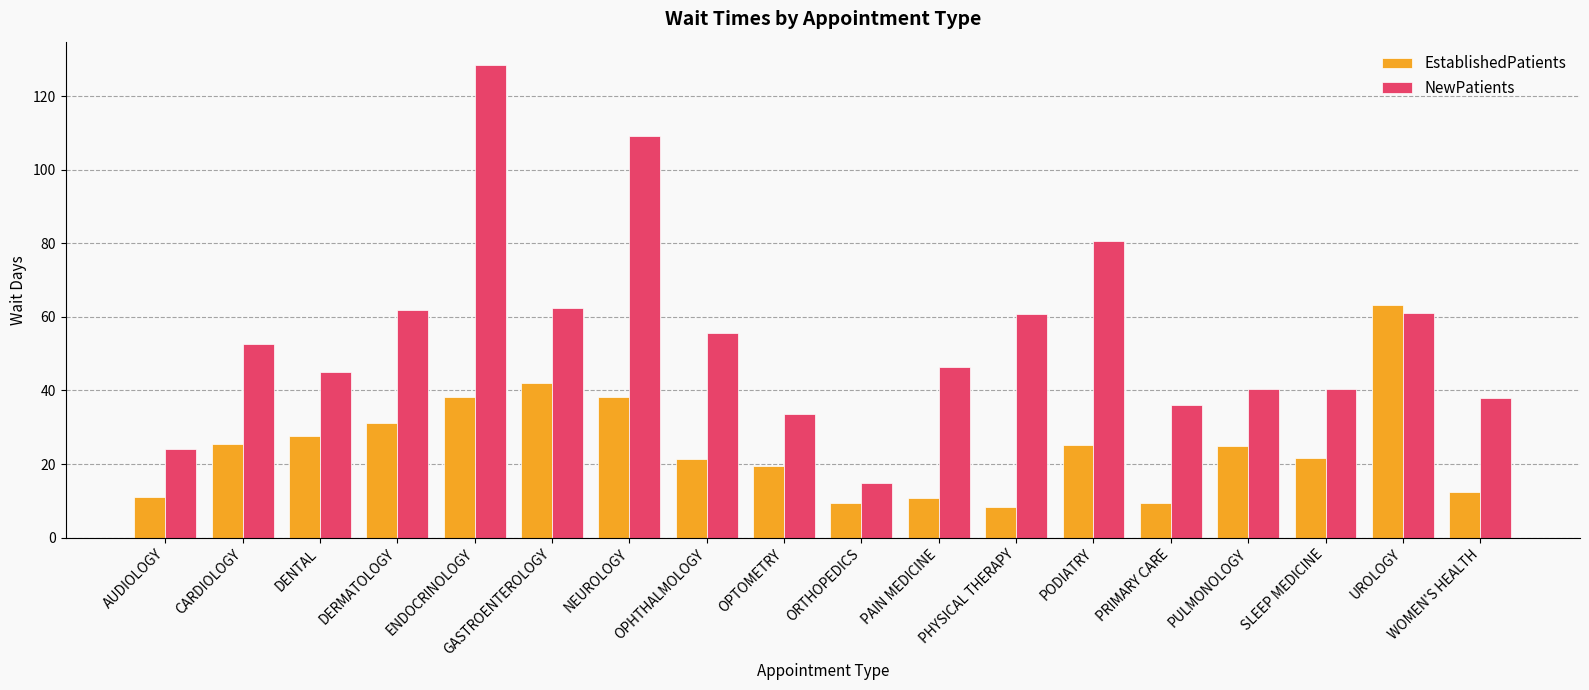

Count the number of categories in the chart.

18